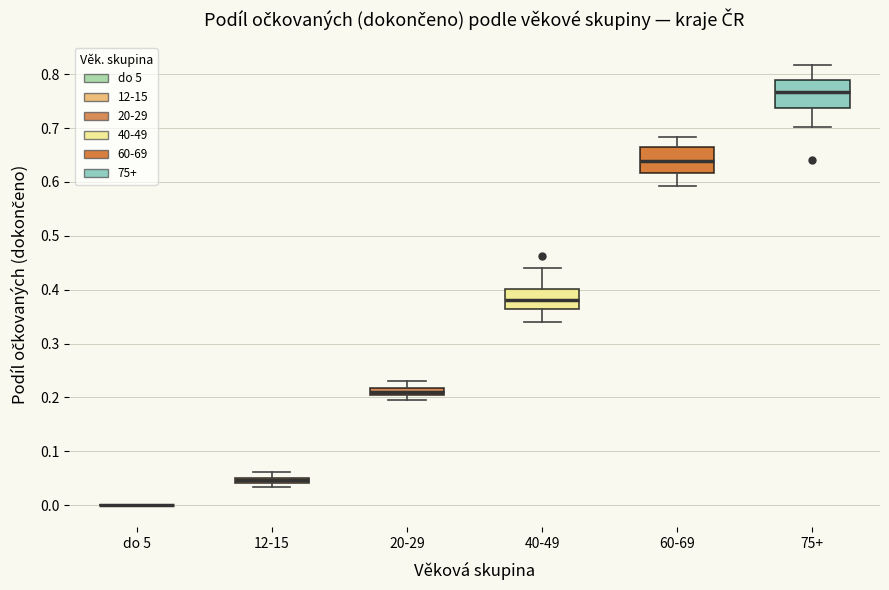

Where does the upper whisker of the box for 12-15 end on the y-axis? The values are not printed on the chart, so give them approximately, as read against the axis.

0.06